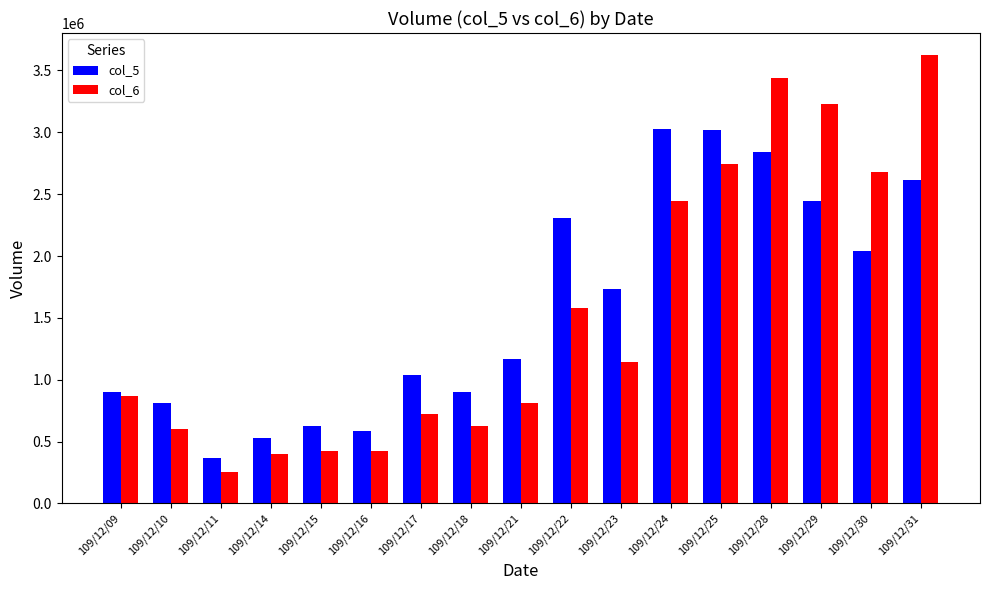

Which series changed the most between 109/12/22 and 109/12/30?

col_6